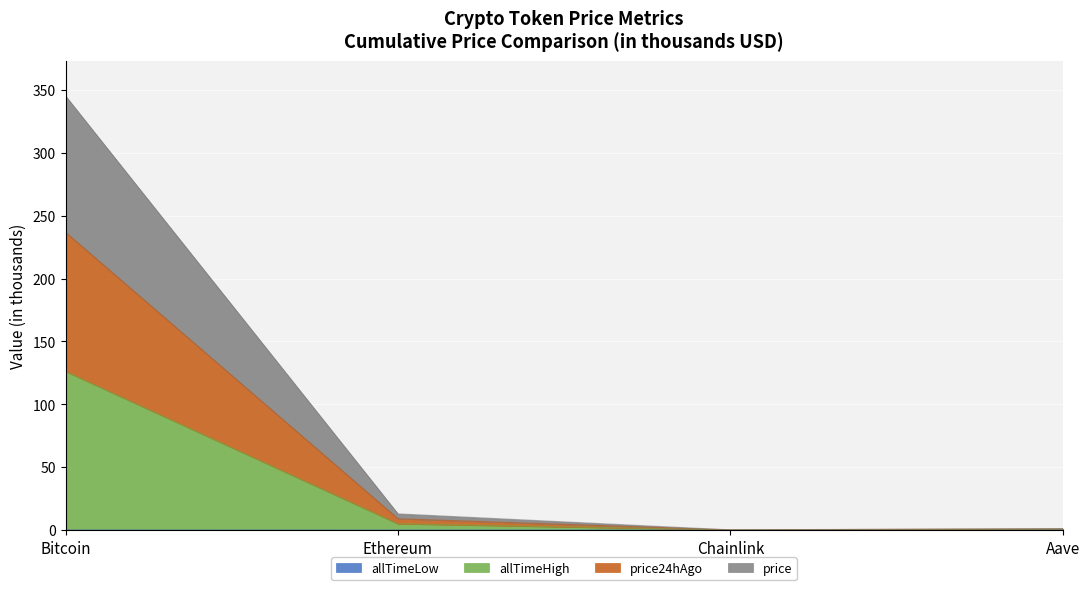

What is the label of the 4th point from the left?

Aave